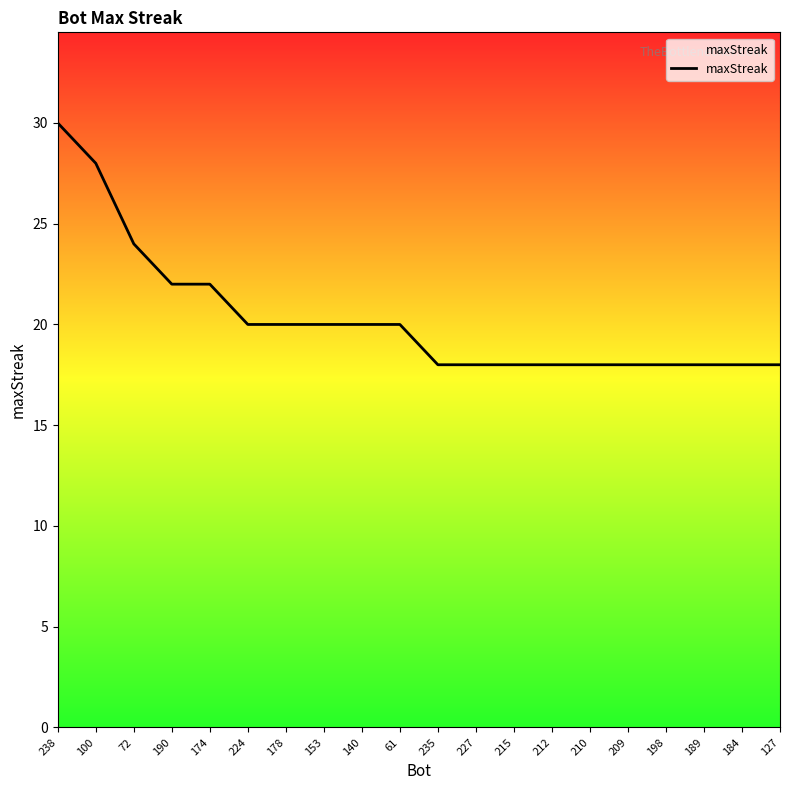

What is the change in value from 190 to 215?

-4